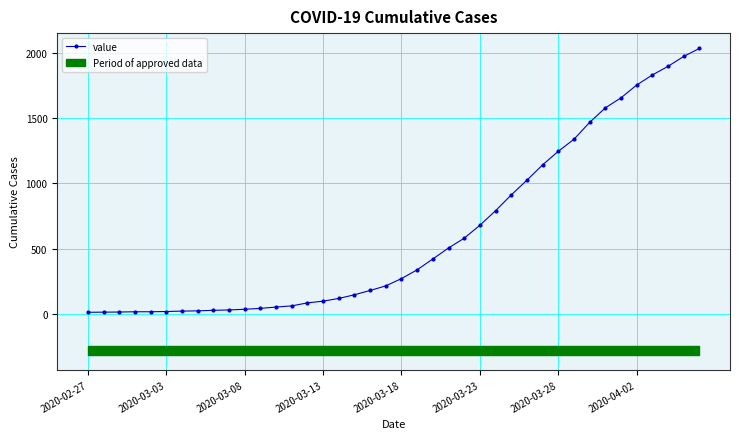

How many values are below 271?

20